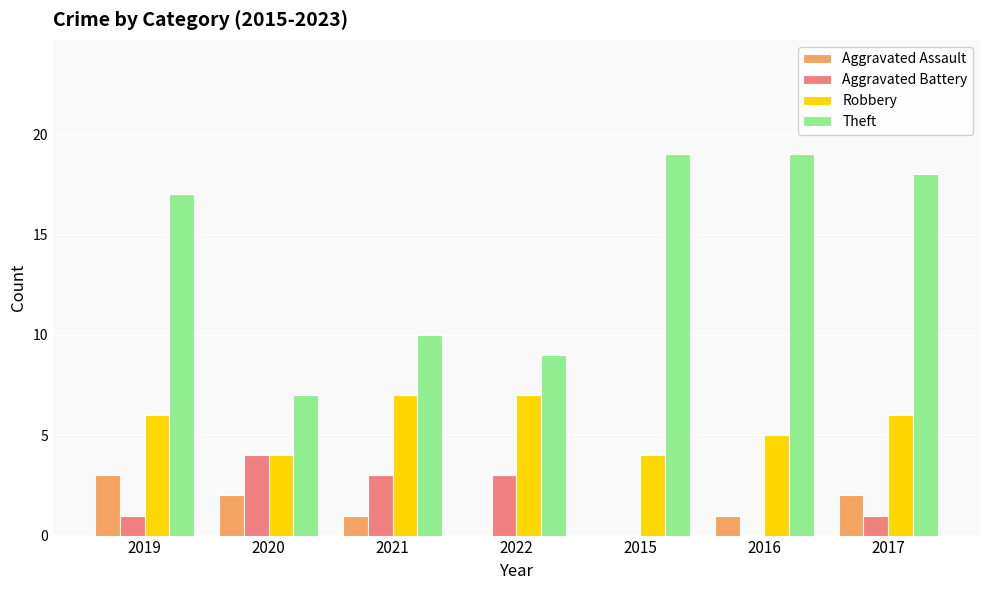

What are all the series names shown in the legend?

Aggravated Assault, Aggravated Battery, Robbery, Theft